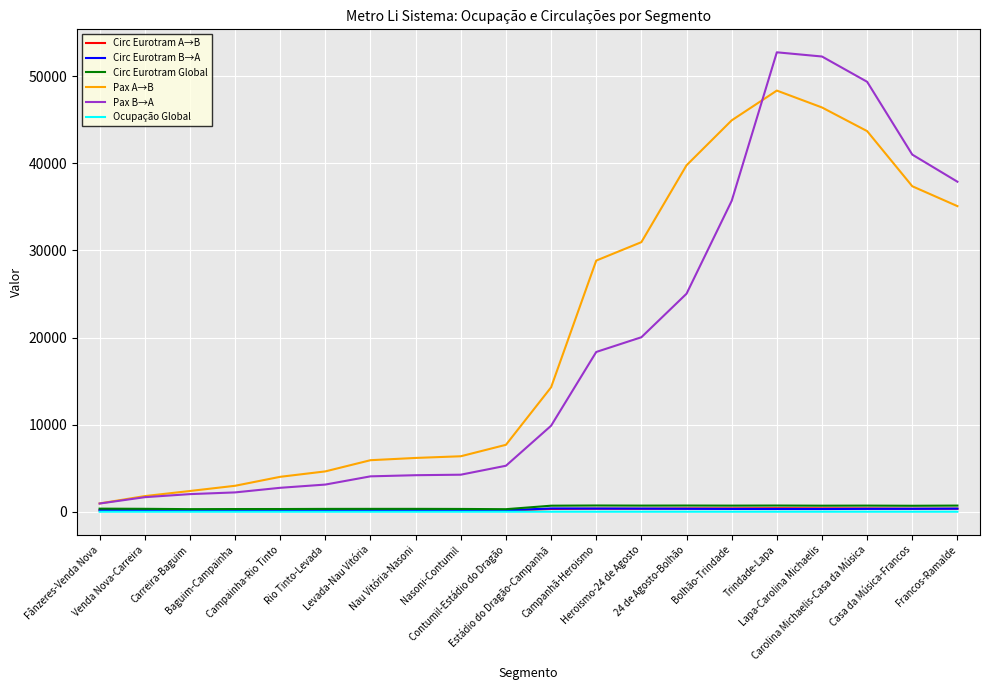

At how many categories does at least one series exceed 45963?

3